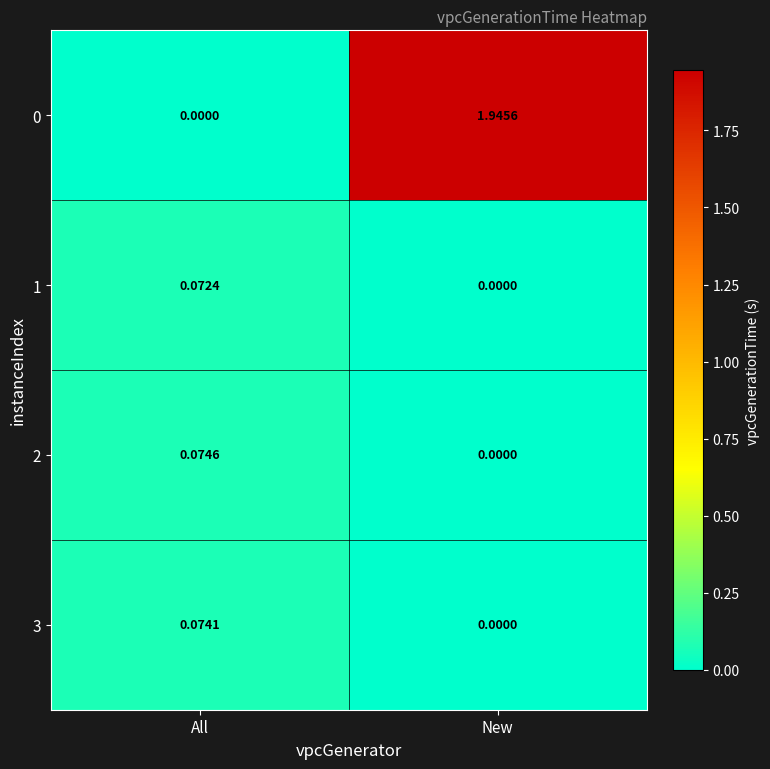

At which label does 1 reach its minimum?

New